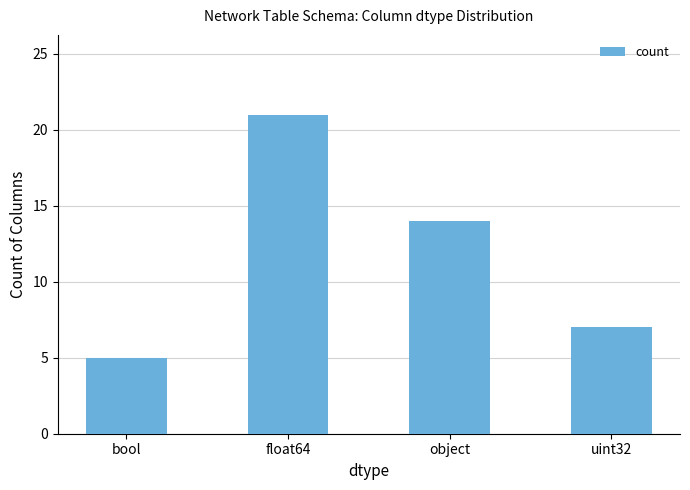

At which category does the chart reach its peak across all series?

float64